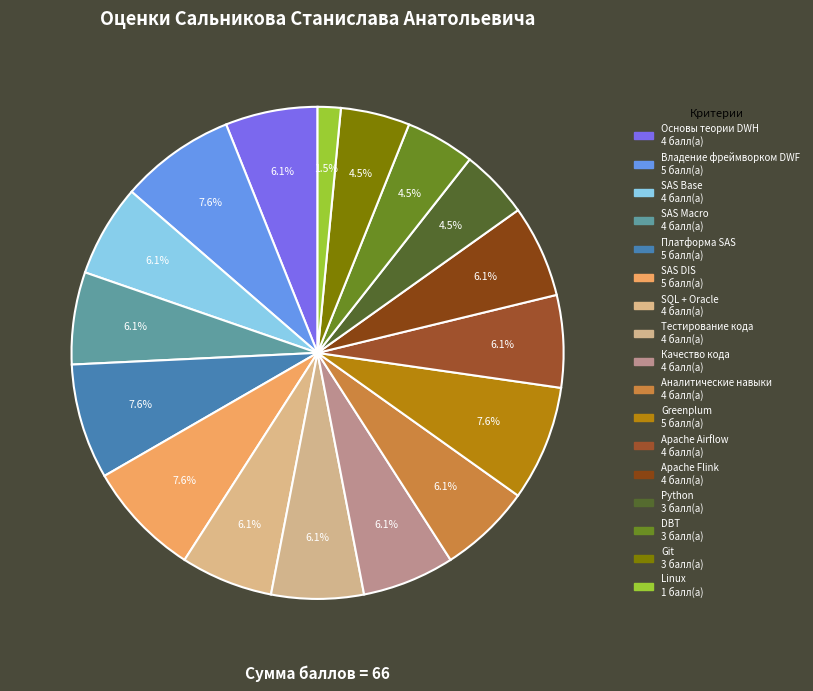

To the nearest percent, what is the difference between the SAS Macro and Linux slice percentages?

5%